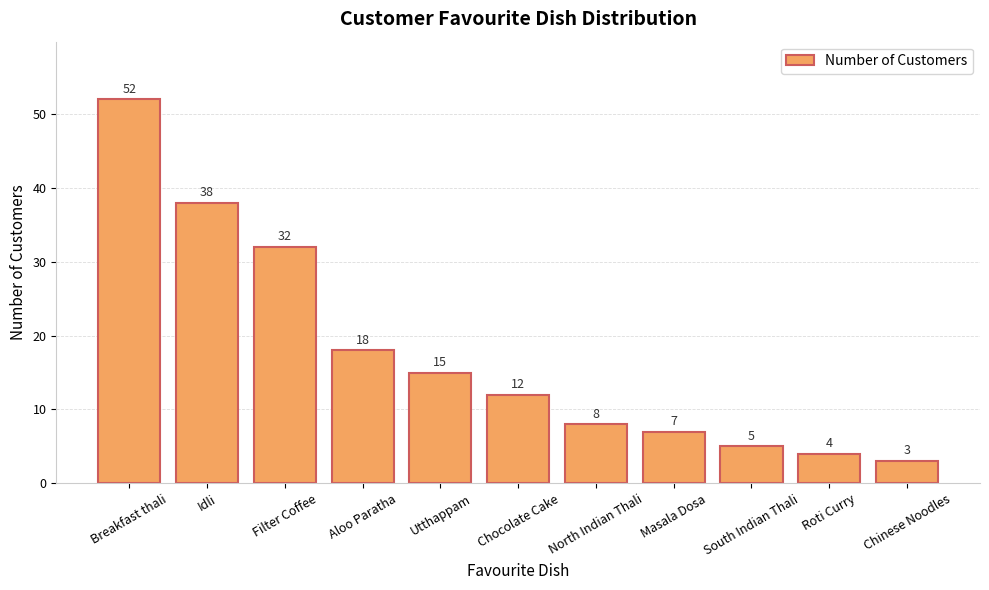

What is the difference between the values at Chinese Noodles and Utthappam?

12